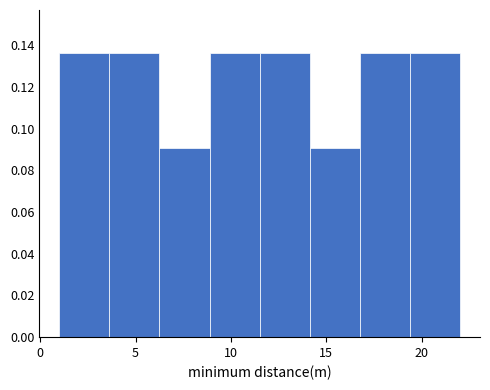

Reading left to right, list every bar in this chart as the range it spans on the x-axis followed by its height. Neither the bar edges nor the heights are printed on the chart, so give them approximately, as read against the axes.

1.0 to 3.5: 0.136
3.5 to 6.5: 0.136
6.5 to 9.0: 0.090
9.0 to 11.5: 0.136
11.5 to 14.0: 0.136
14.0 to 17.0: 0.090
17.0 to 19.5: 0.136
19.5 to 22.0: 0.136